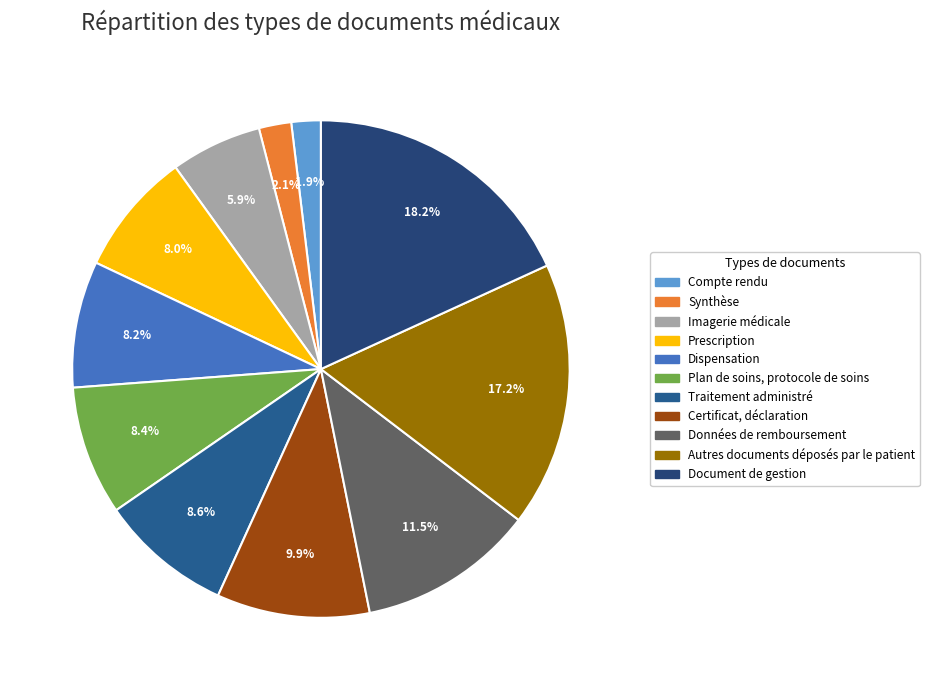

What is the total percentage of Autres documents déposés par le patient and Plan de soins, protocole de soins?

25.6%